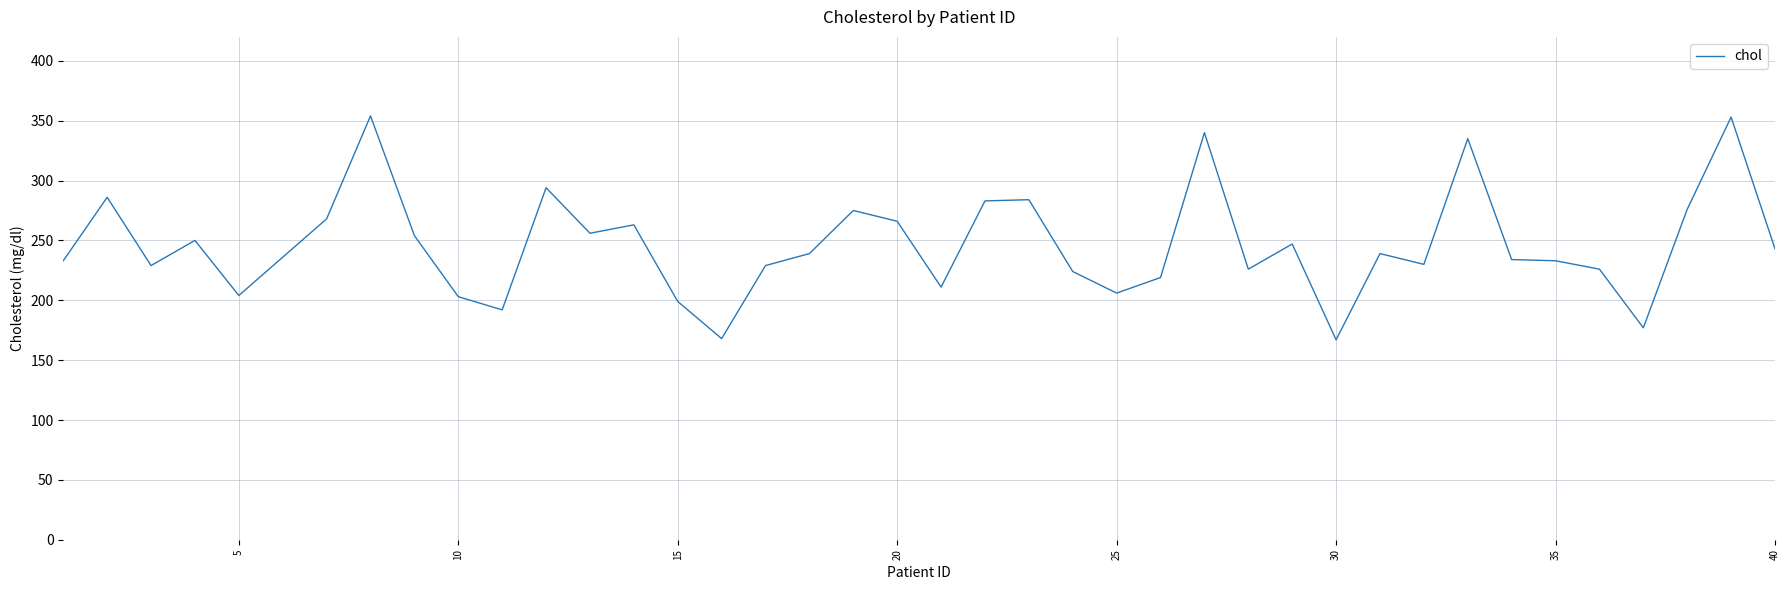

True or false: the data has more than 2 interior local peaks.

True